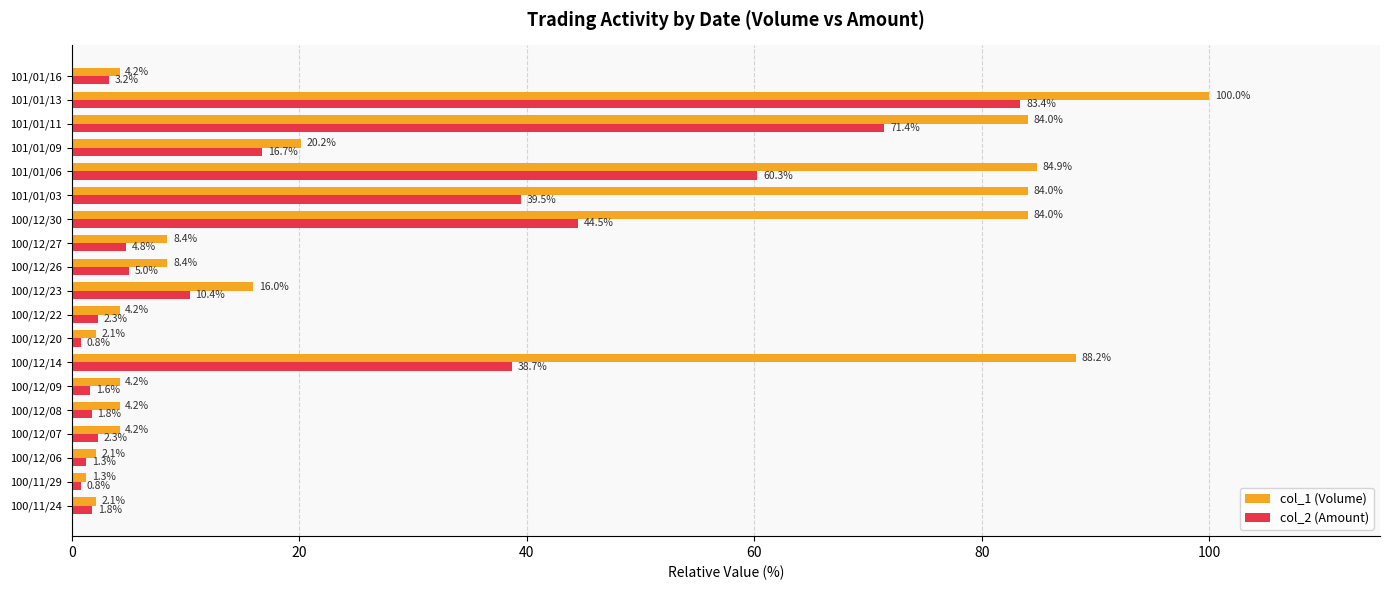

What is the total value across all series at 100/11/24?

3.9